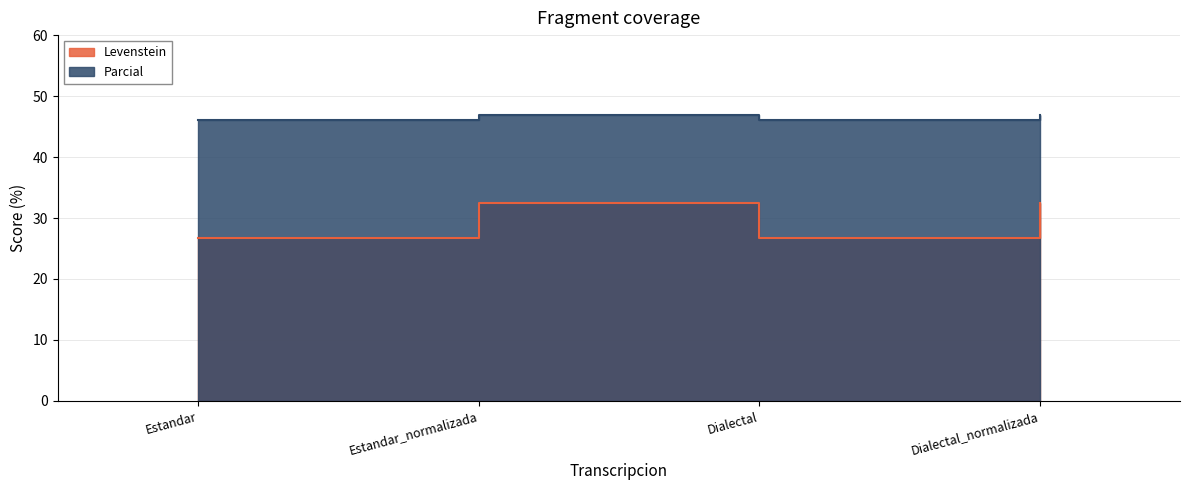

What is the difference between the highest and lowest values at Estandar_normalizada?

14.4